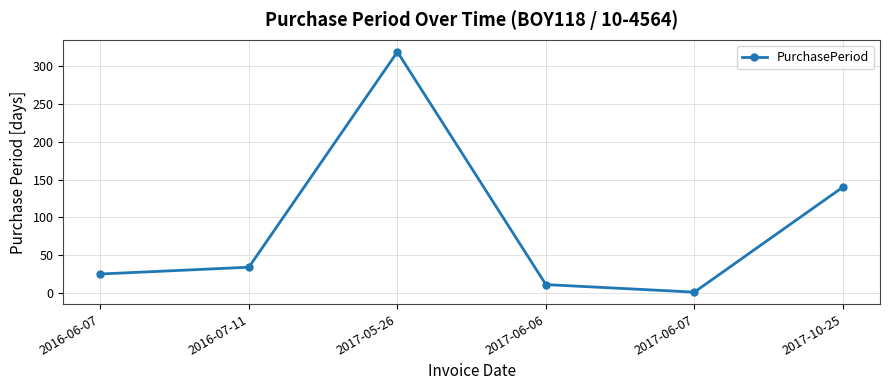

Reading left to right, transcribe all the data shown in this chart.

2016-06-07=25	2016-07-11=34	2017-05-26=319	2017-06-06=11	2017-06-07=1	2017-10-25=140